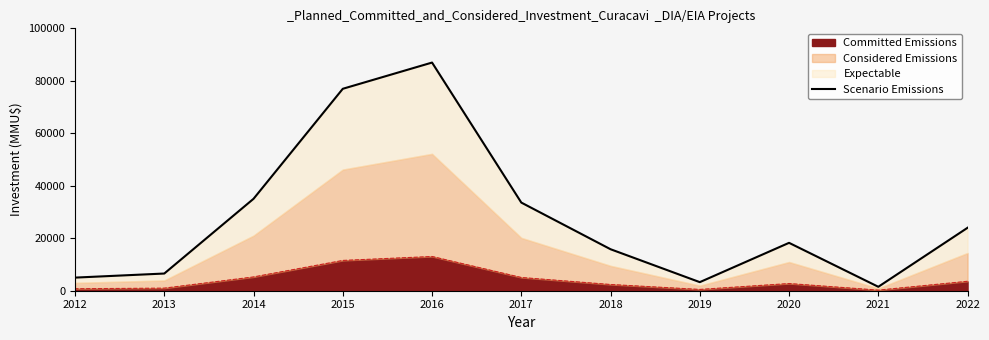

What is the maximum value for Committed Emissions?

13050.0